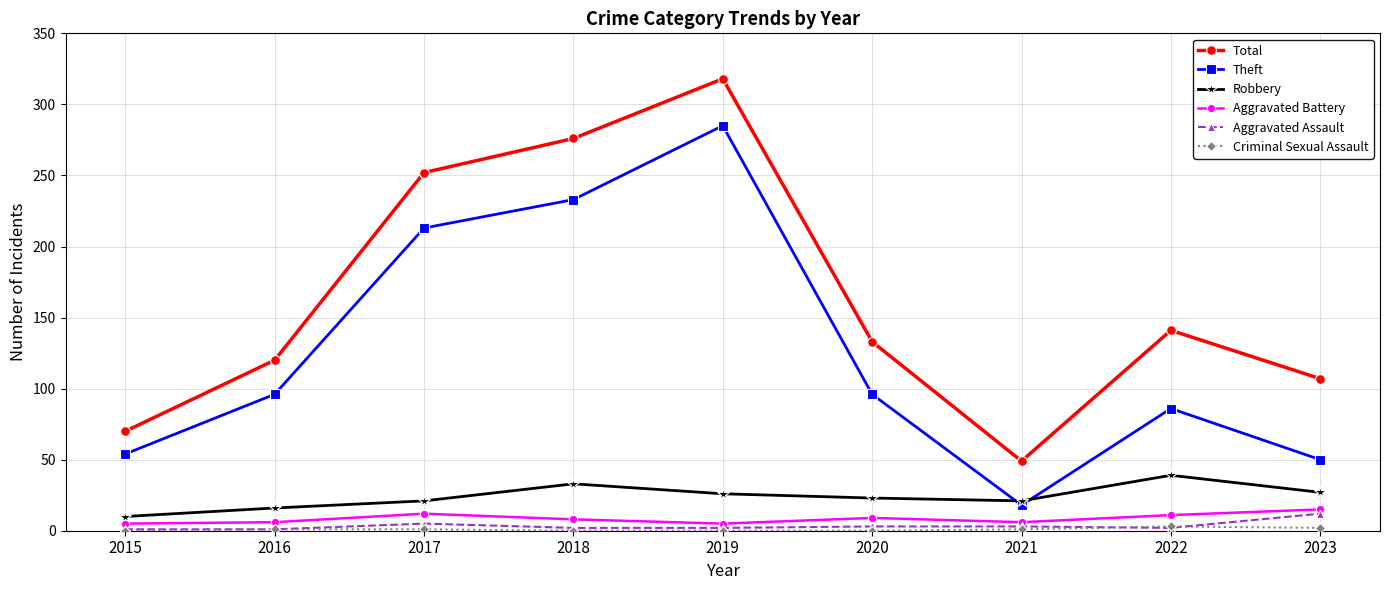

What is the greatest value displayed?

318